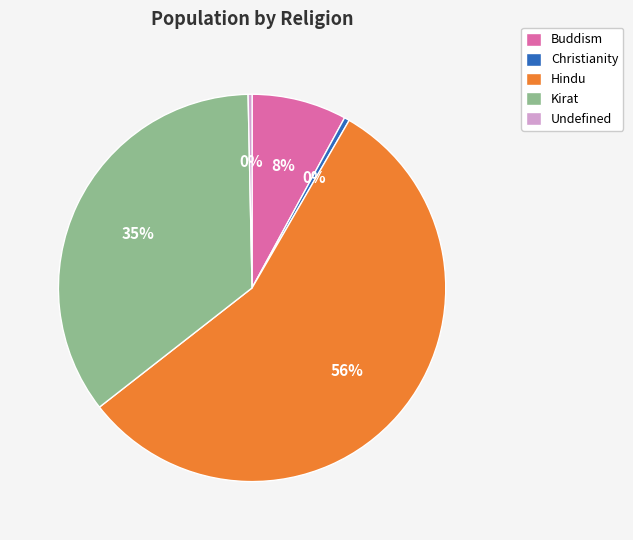

To the nearest percent, what percentage of the pie is Buddism?

8%